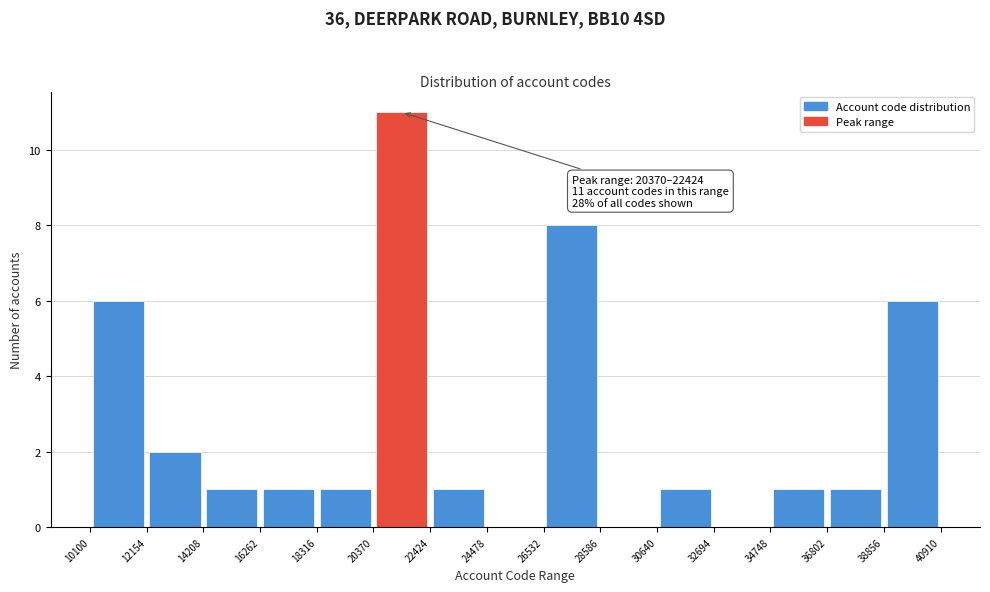

Over which range of the x-axis is the bar tallest?

20370 to 22424